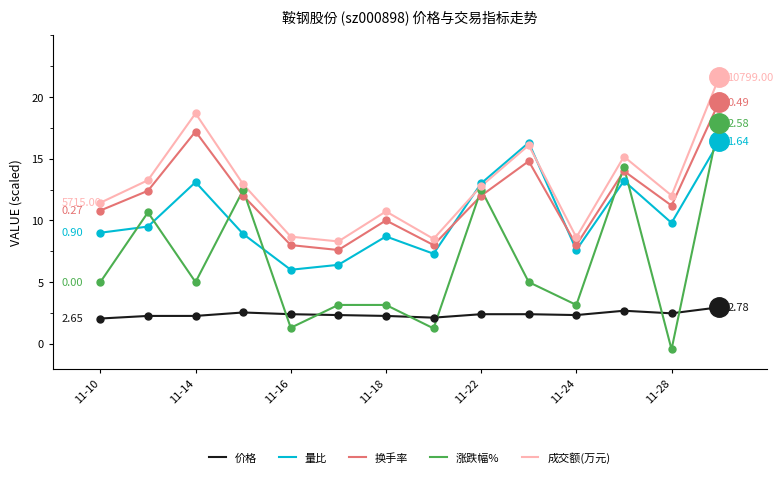

List the series in order of their peak value, highest first.

成交额(万元), 换手率, 涨跌幅%, 量比, 价格